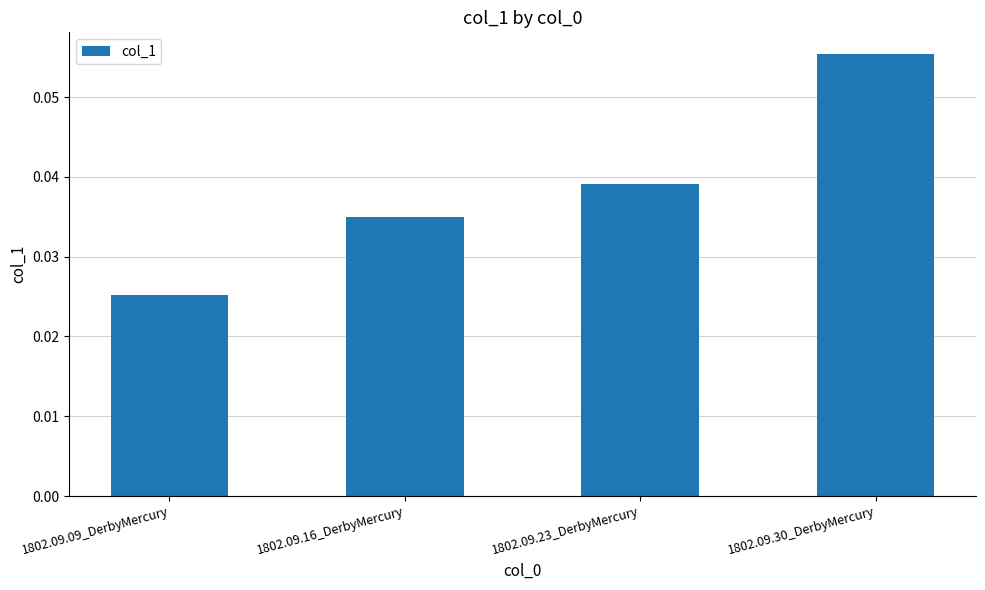

What is the label of the 3rd bar from the right?

1802.09.16_DerbyMercury